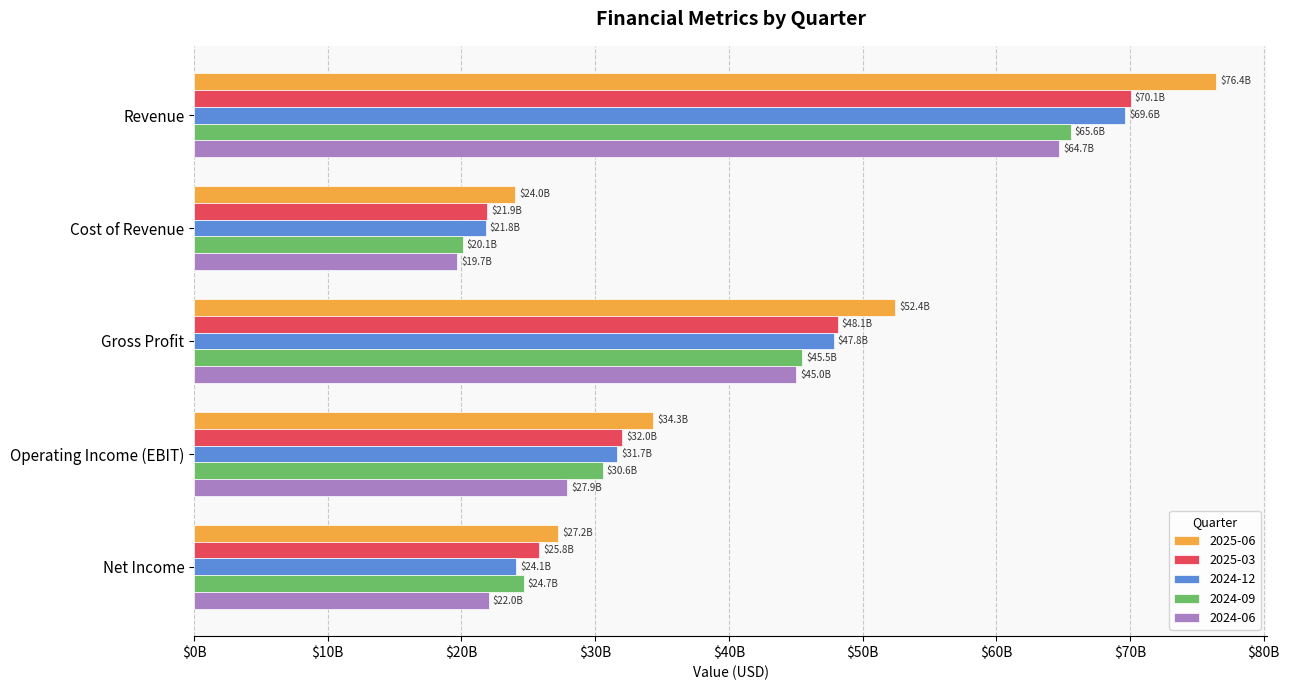

At which label is 2025-06 closest to 50227500000?

Gross Profit